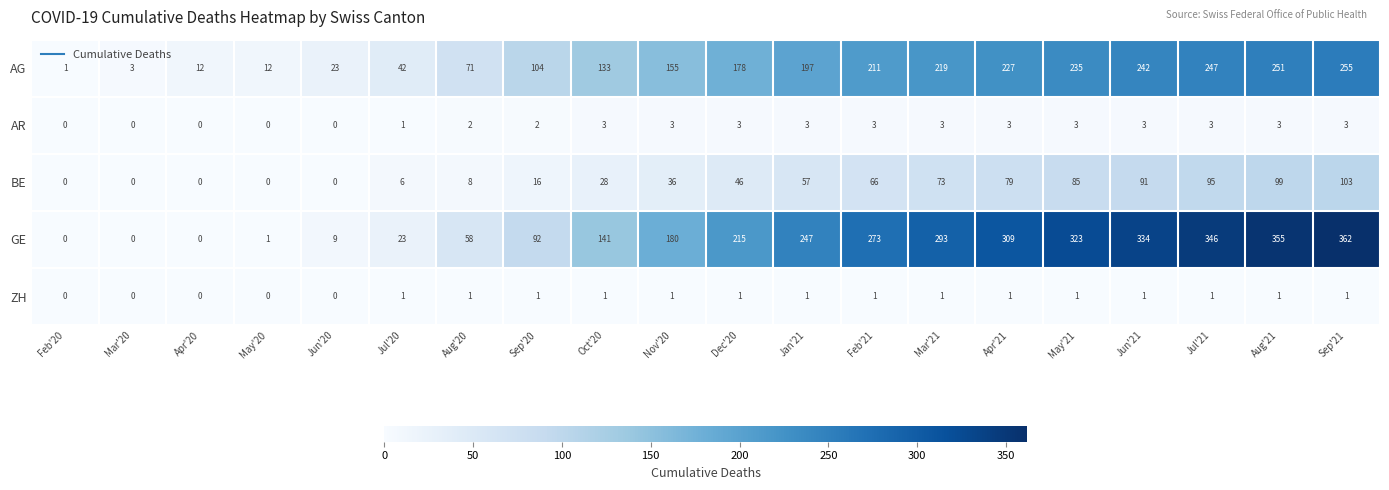

What is the total value across all series at Mar'20?

3